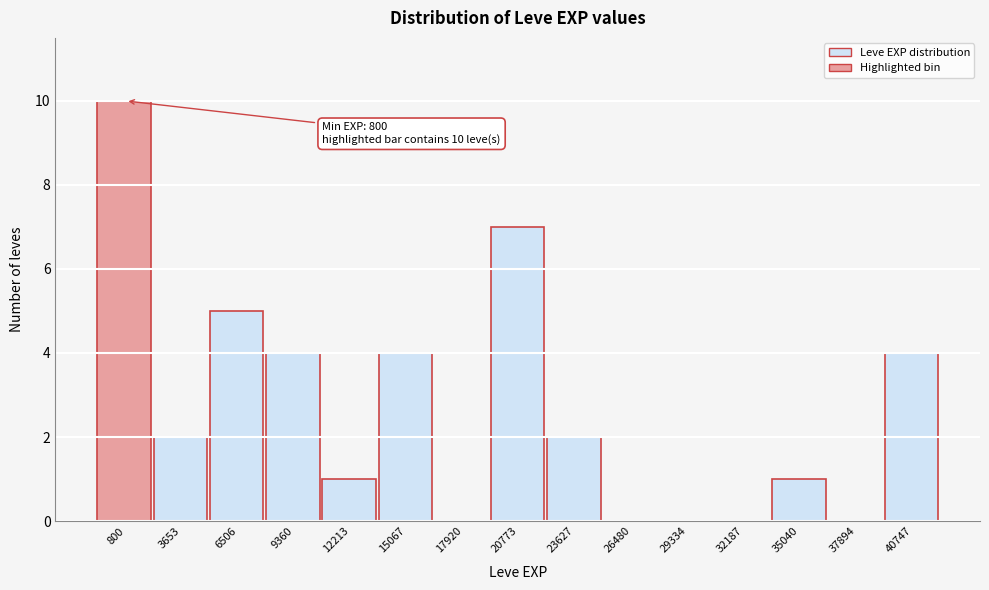

Reading right to left, list all the values displayed in this chart.

40747=4	37894=0	35040=1	32187=0	29334=0	26480=0	23627=2	20773=7	17920=0	15067=4	12213=1	9360=4	6506=5	3653=2	800=10